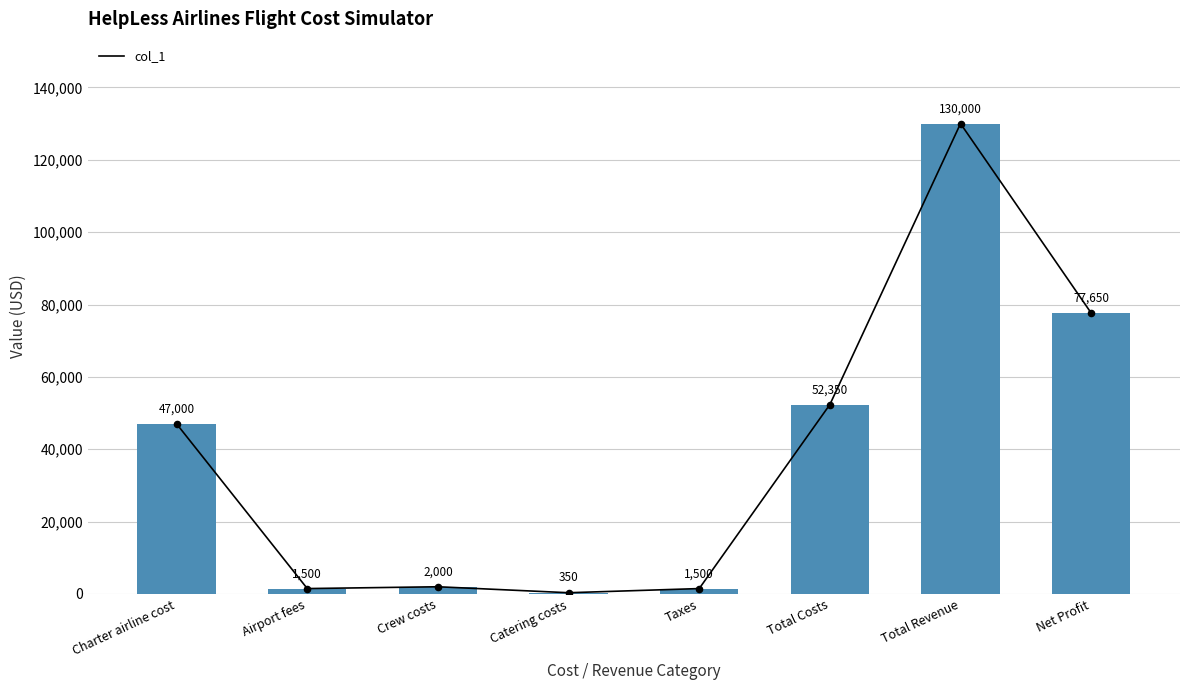

Approximately how many times larger is the value at Charter airline cost compared to Airport fees?

31.3